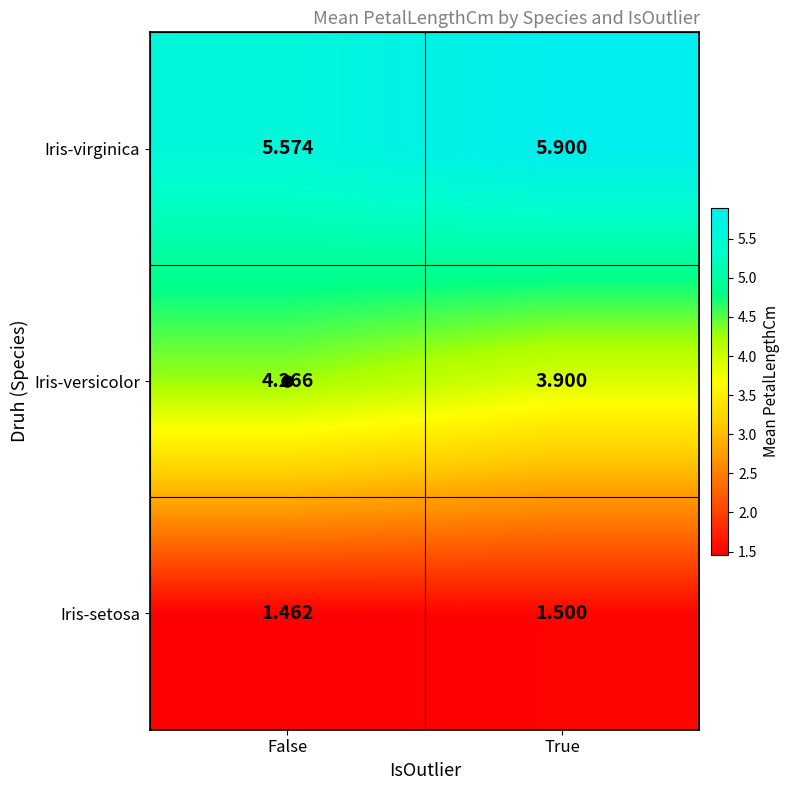

What is the total value across all series at True?

11.3